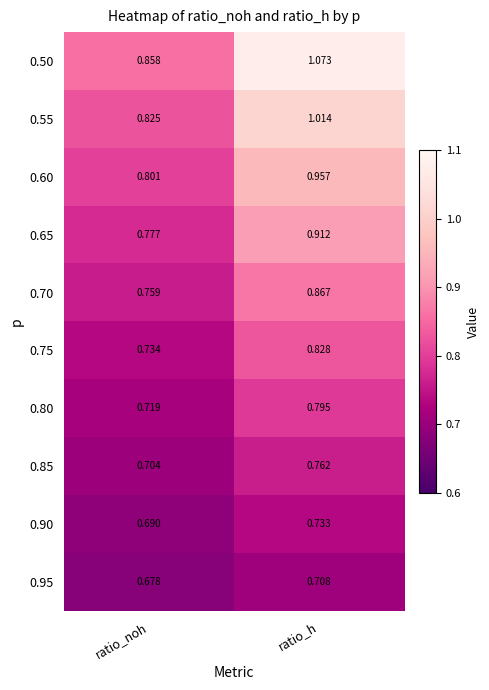

At which label does 0.50 reach its peak?

ratio_h